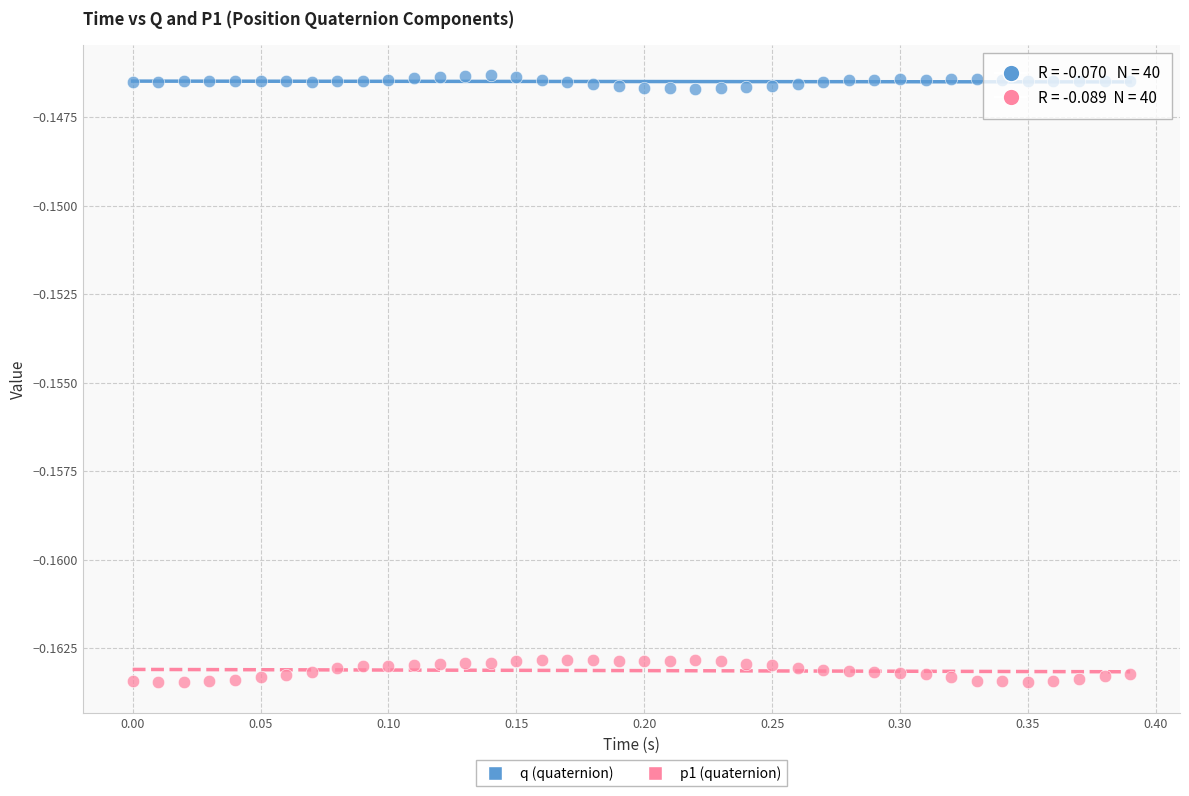

Which series contains the lowest Y value?

p1 (quaternion)